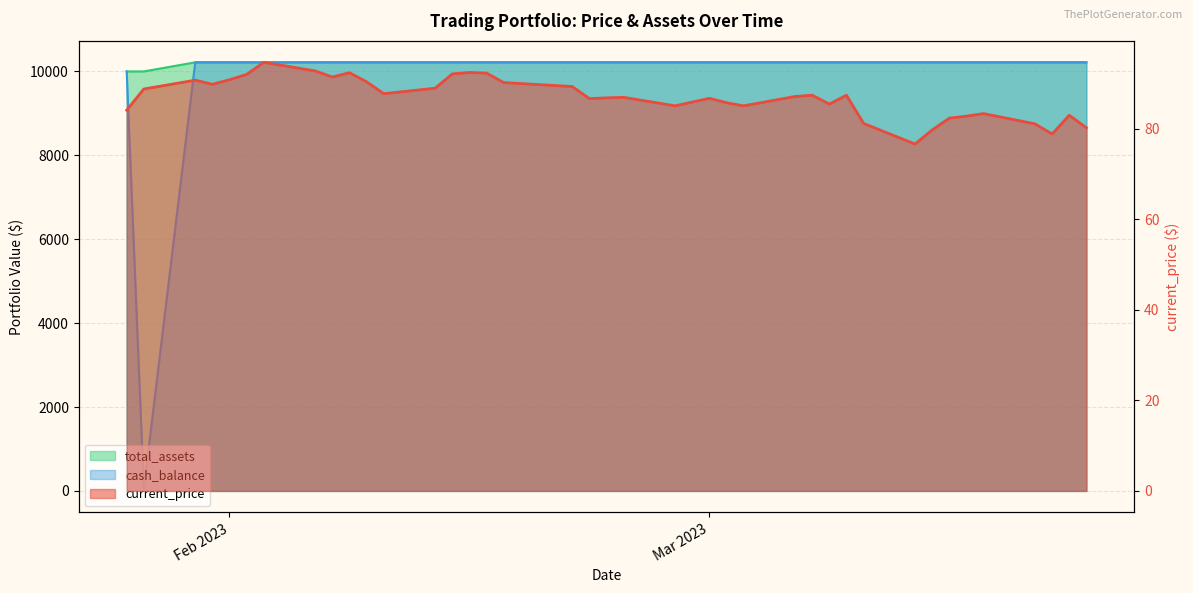

What is the maximum value shown in the chart?

10217.3